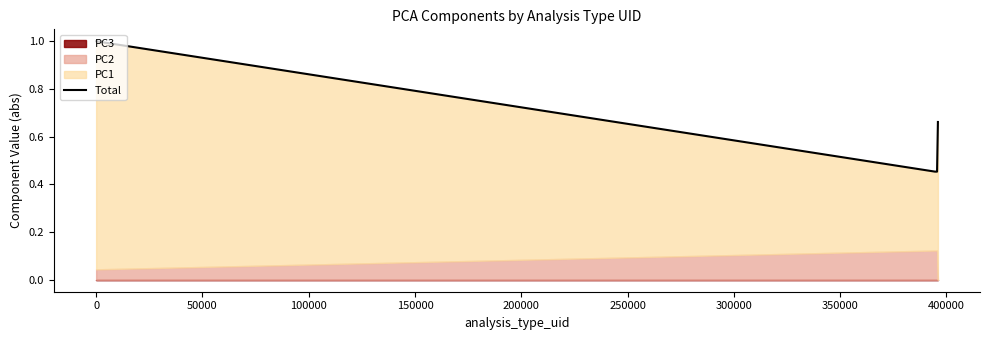

Is it true that the value at 100000 is 0.3?

False